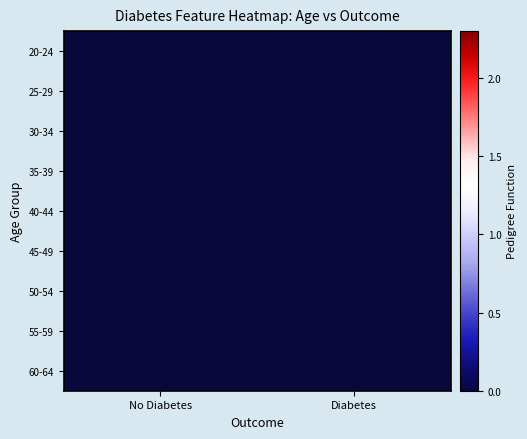

What is the difference between the highest and lowest values at No Diabetes?

0.5